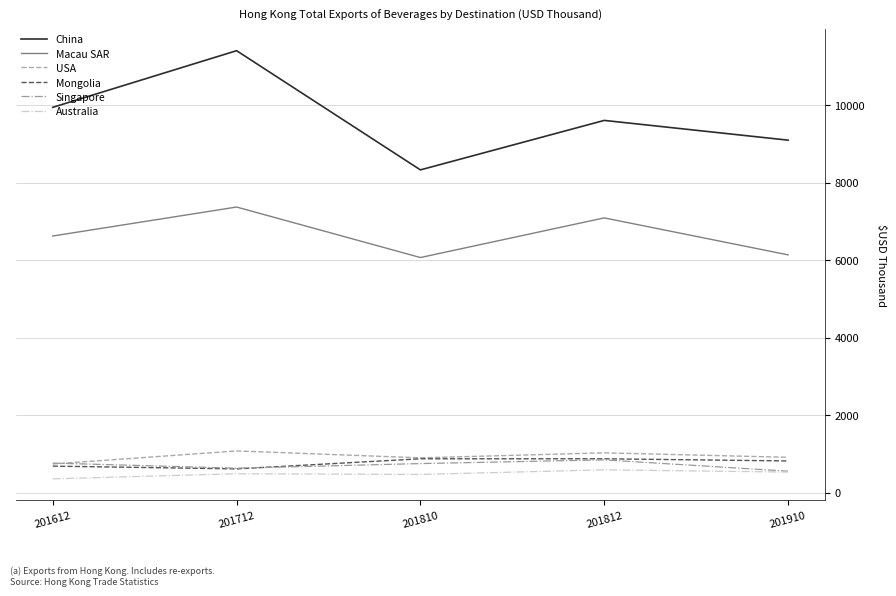

Where does the Australia series first go above 489?

201712